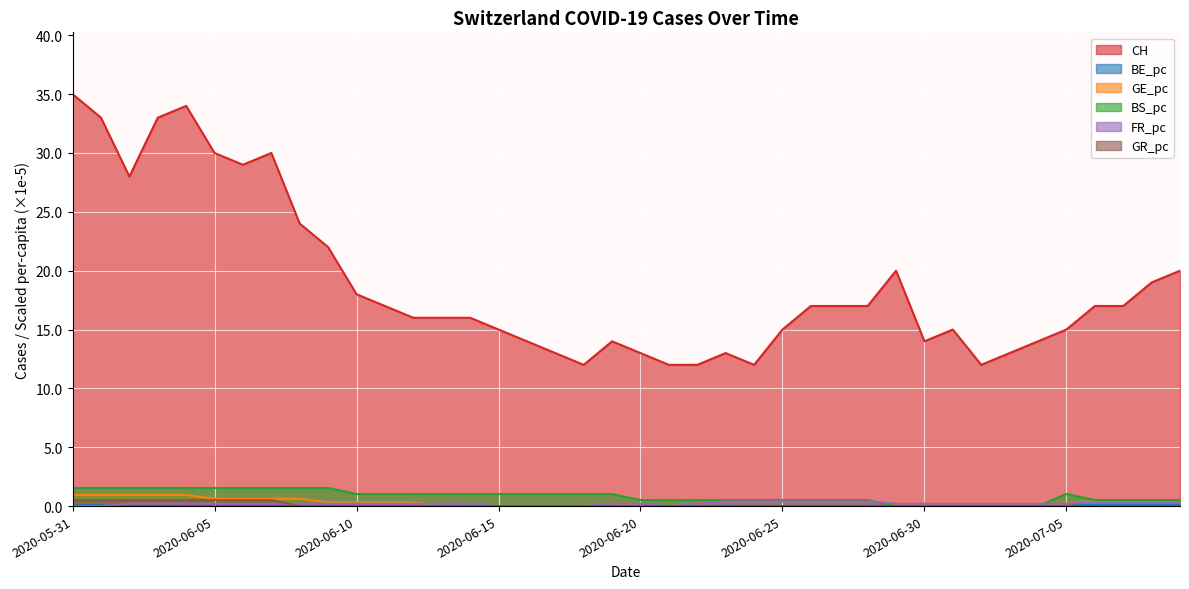

True or false: CH has a value of 5.3 at 2020-06-16.

False